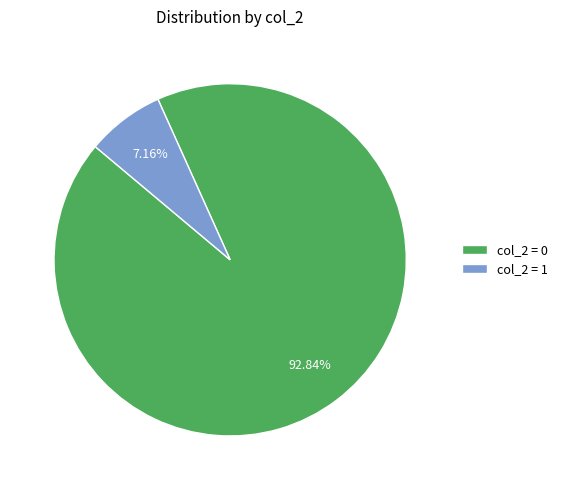

Which slice is the largest?

col_2 = 0